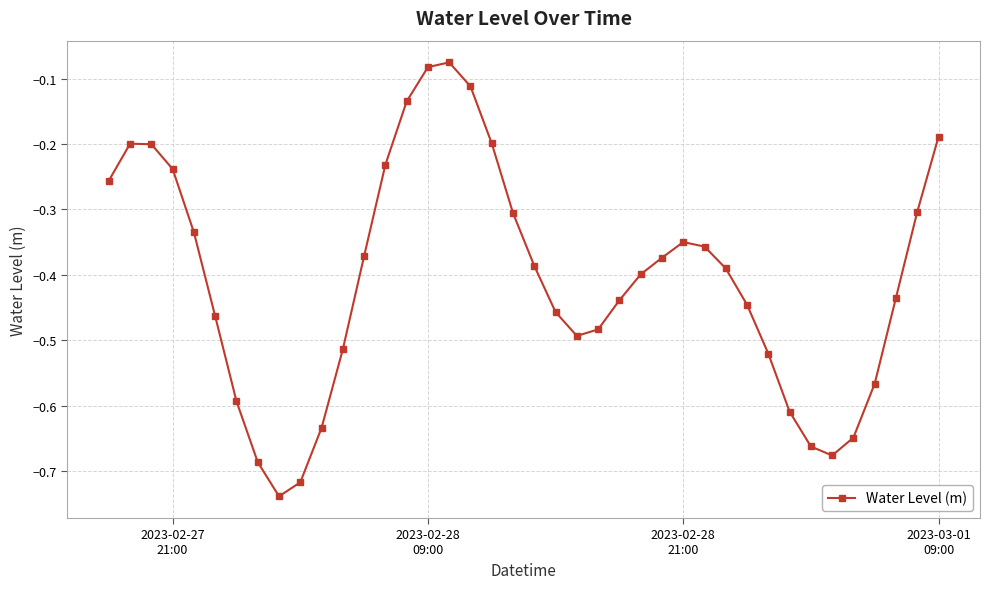

How many points are higher than both their immediate neighbors (excluding endpoints)?

3